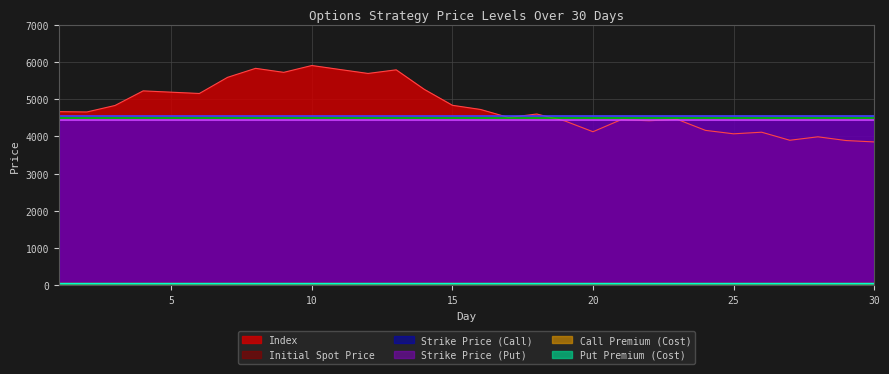

The Initial Spot Price series shows 7289.7 at 17. True or false?

False